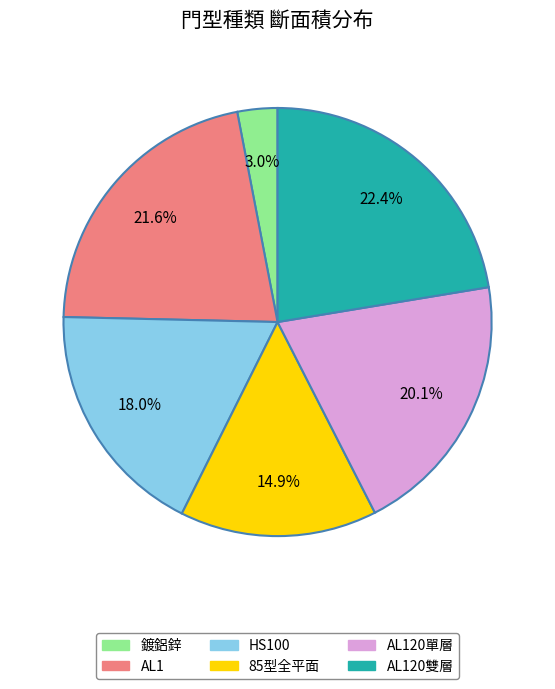

Is there any slice that represents more than half of the pie?

No